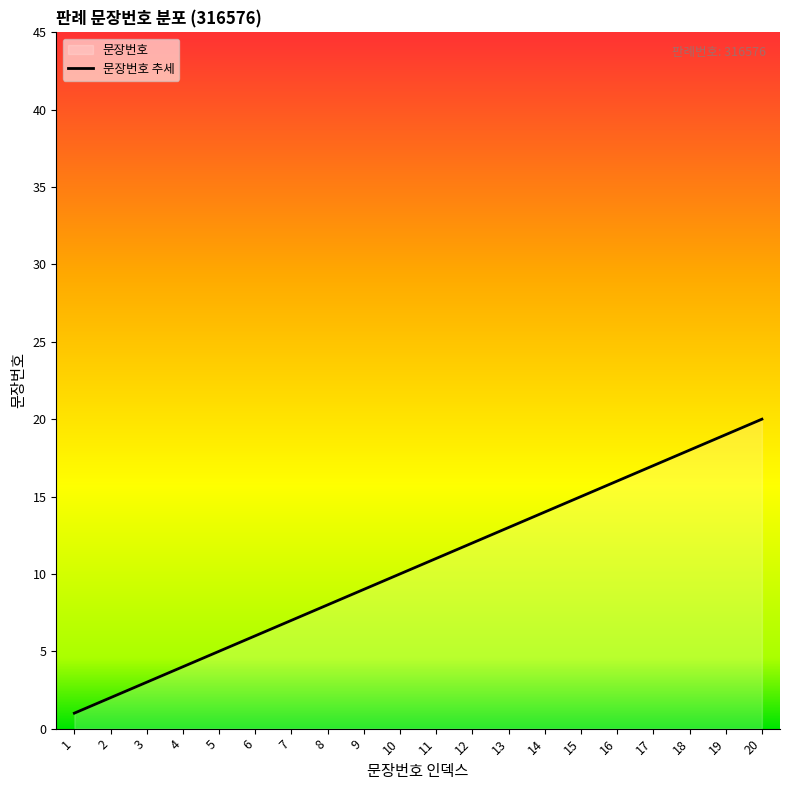

Reading left to right, what are all the values shown in this chart?

1	2	3	4	5	6	7	8	9	10	11	12	13	14	15	16	17	18	19	20